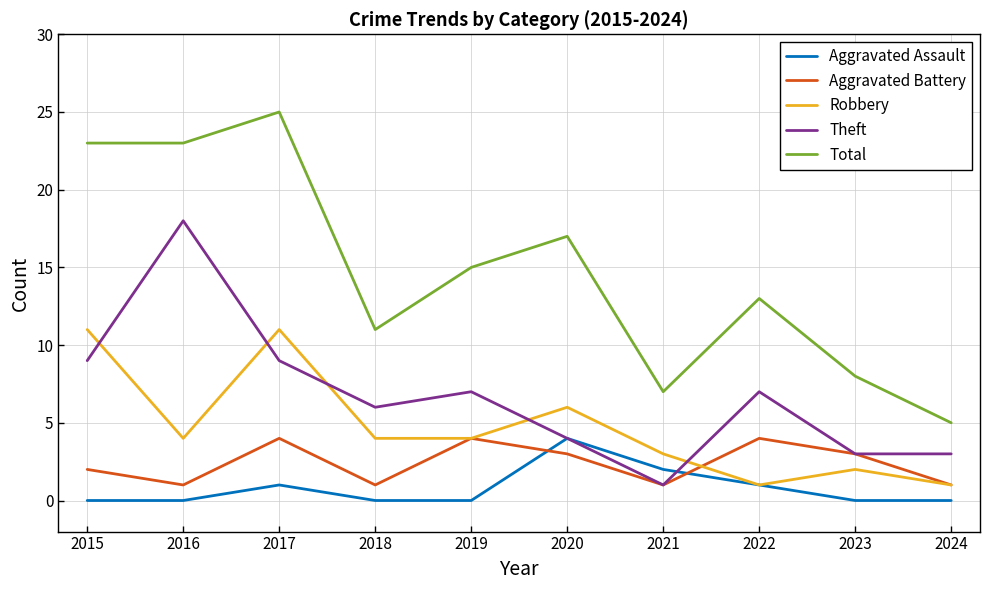

True or false: Aggravated Assault has a value of 0 at 2019.

True